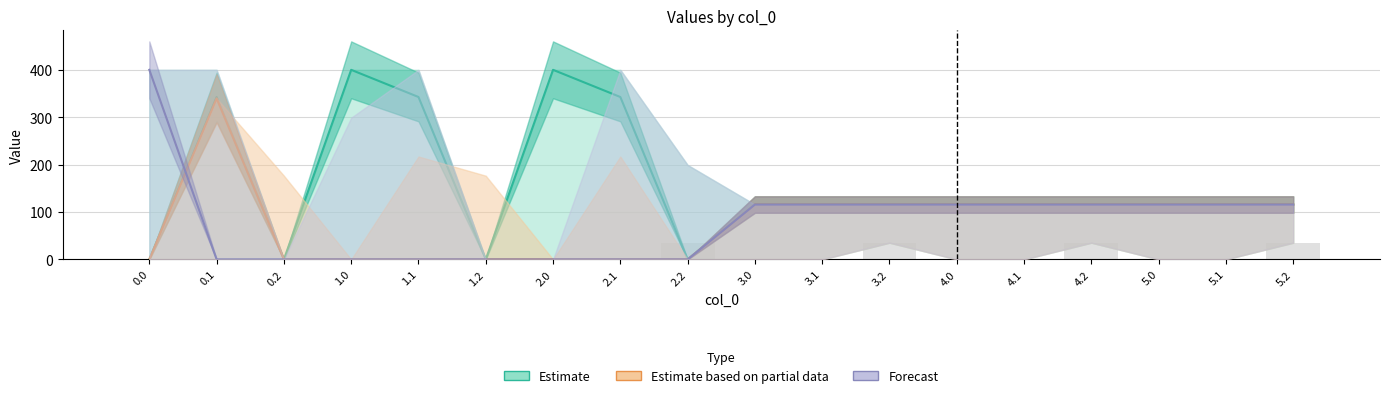

What position from the right is 5.2?

1